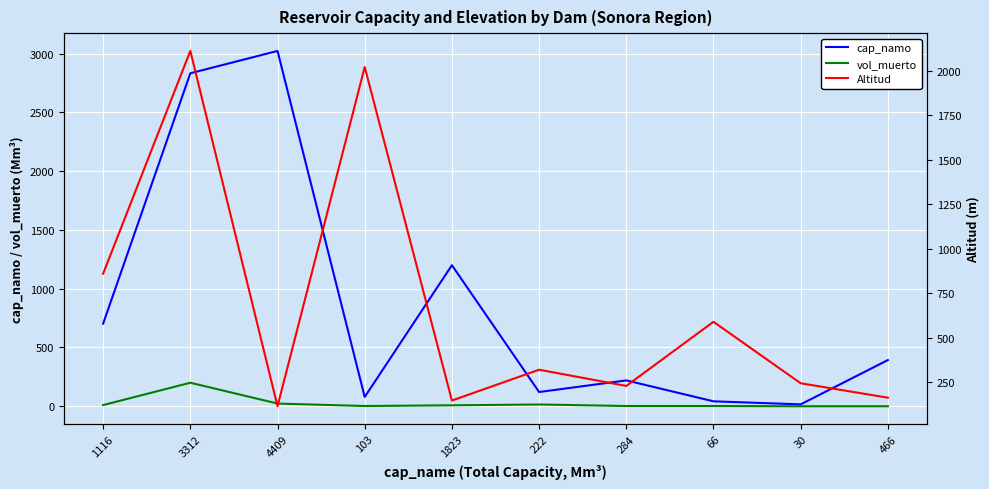

What is the total value across all series at 30?

261